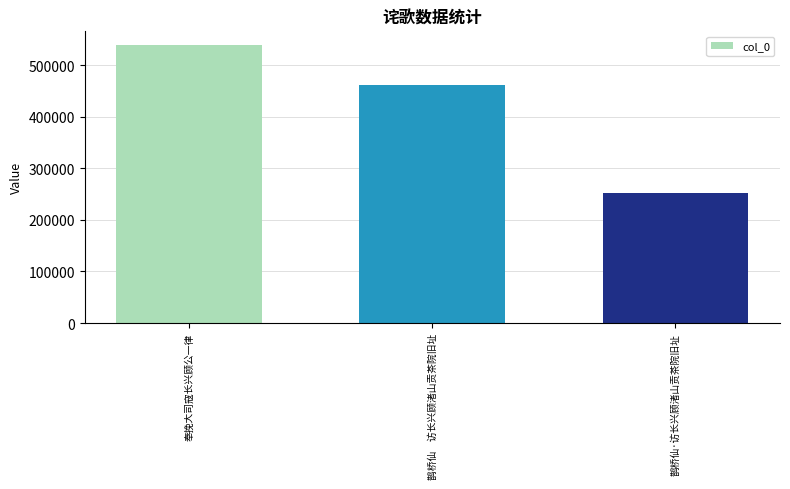

Reading right to left, what are all the values shown in this chart?

253058	462391	538722